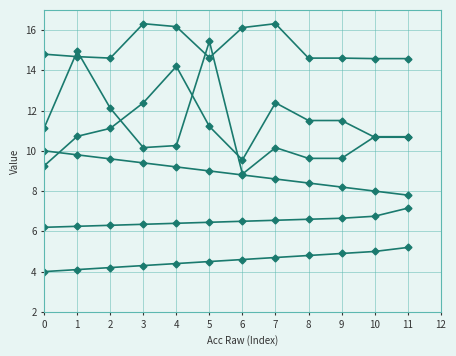

At which category is the sum across all series the highest?

5